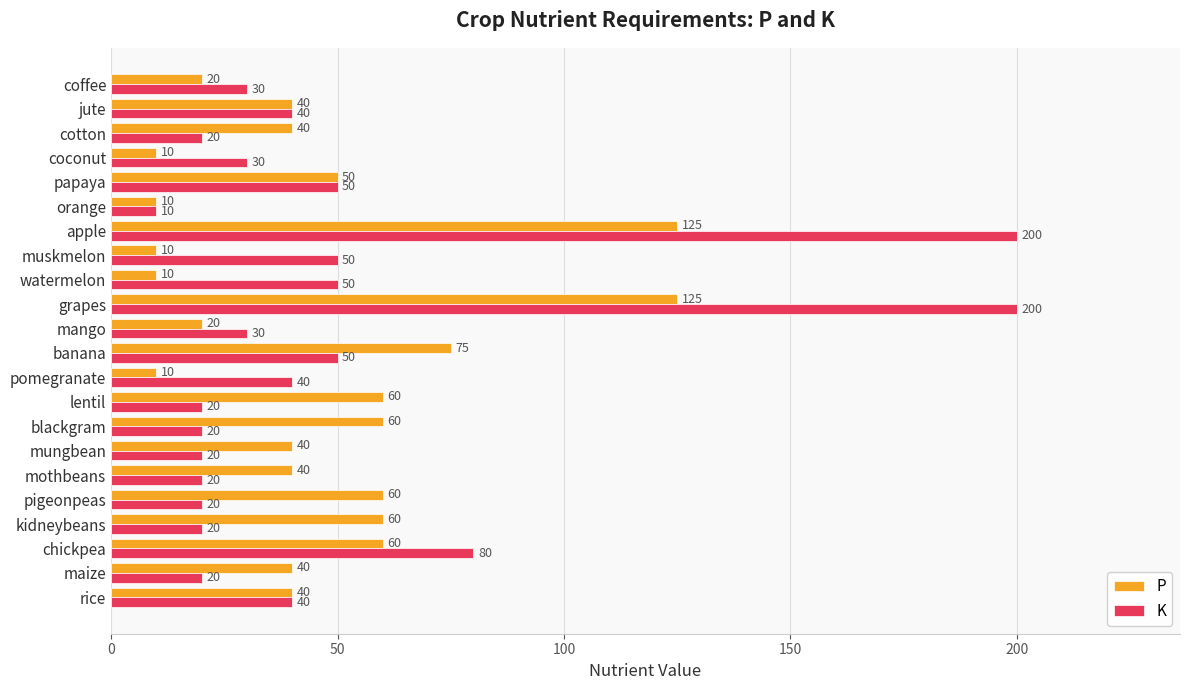

Which series has the largest range (max minus min)?

K